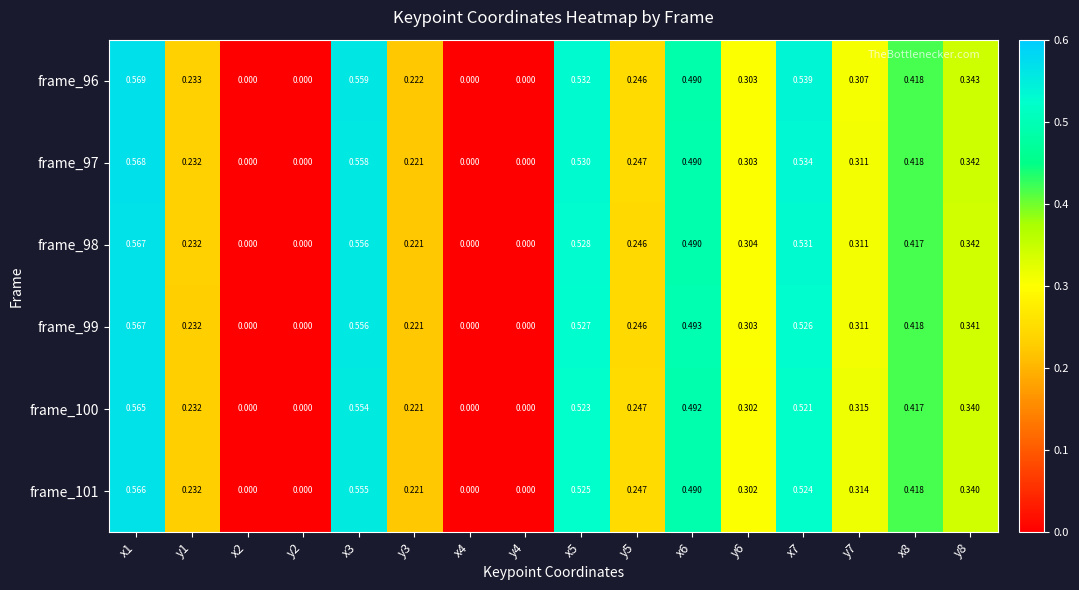

What is the total value across all series at y3?

1.3